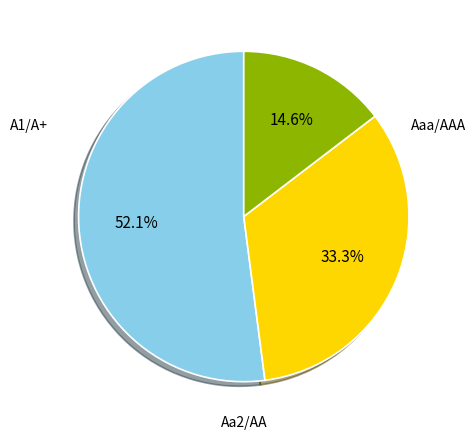

Is the sum of A1/A+ and Aa2/AA greater than half?

No